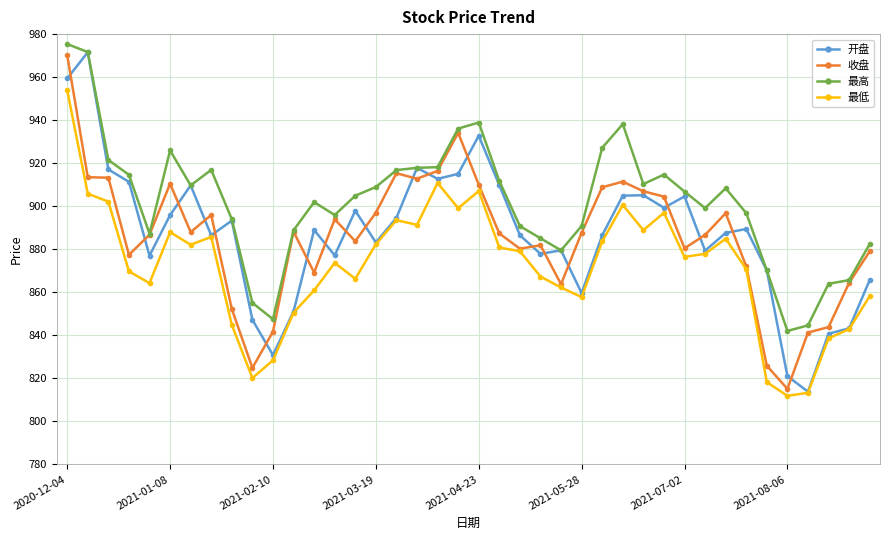

Is this an area chart (filled region under the line)?

No